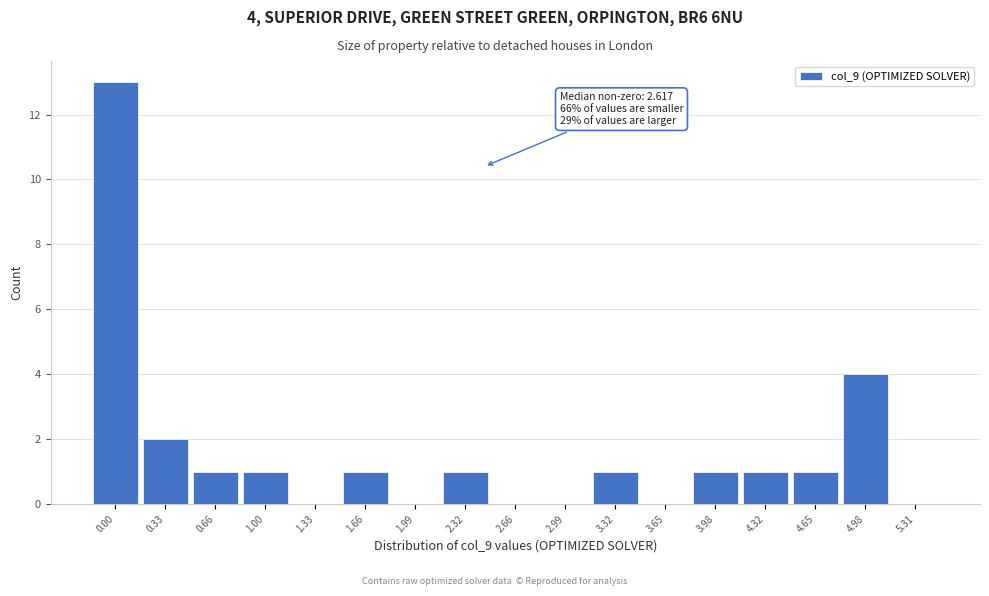

Reading left to right, list all the values displayed in this chart.

0.00=13	0.33=2	0.66=1	1.00=1	1.33=0	1.66=1	1.99=0	2.32=1	2.66=0	2.99=0	3.32=1	3.65=0	3.98=1	4.32=1	4.65=1	4.98=4	5.31=0